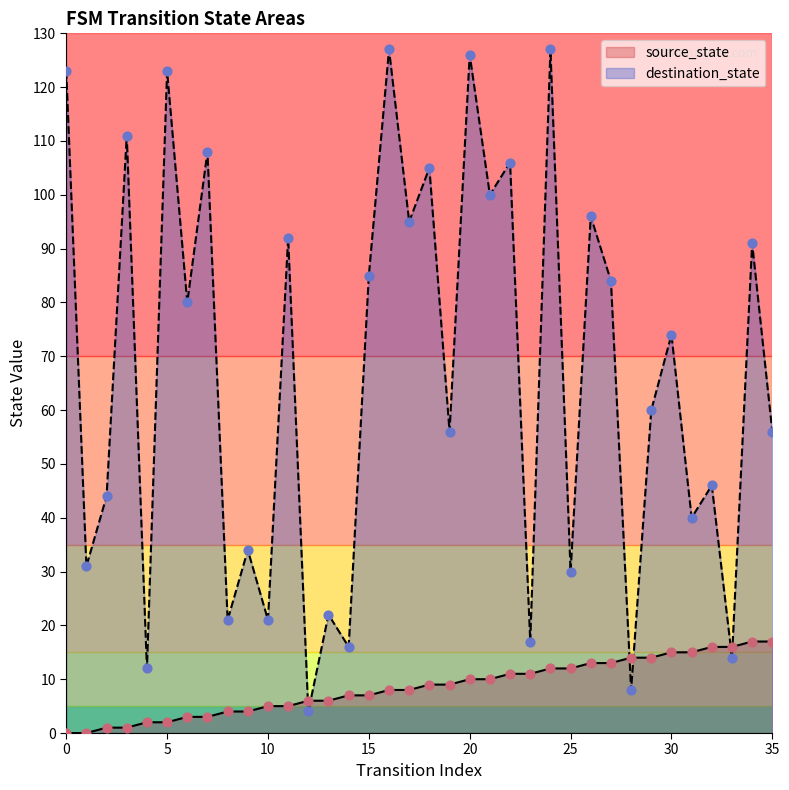

Which series has the widest spread of Y values?

destination_state